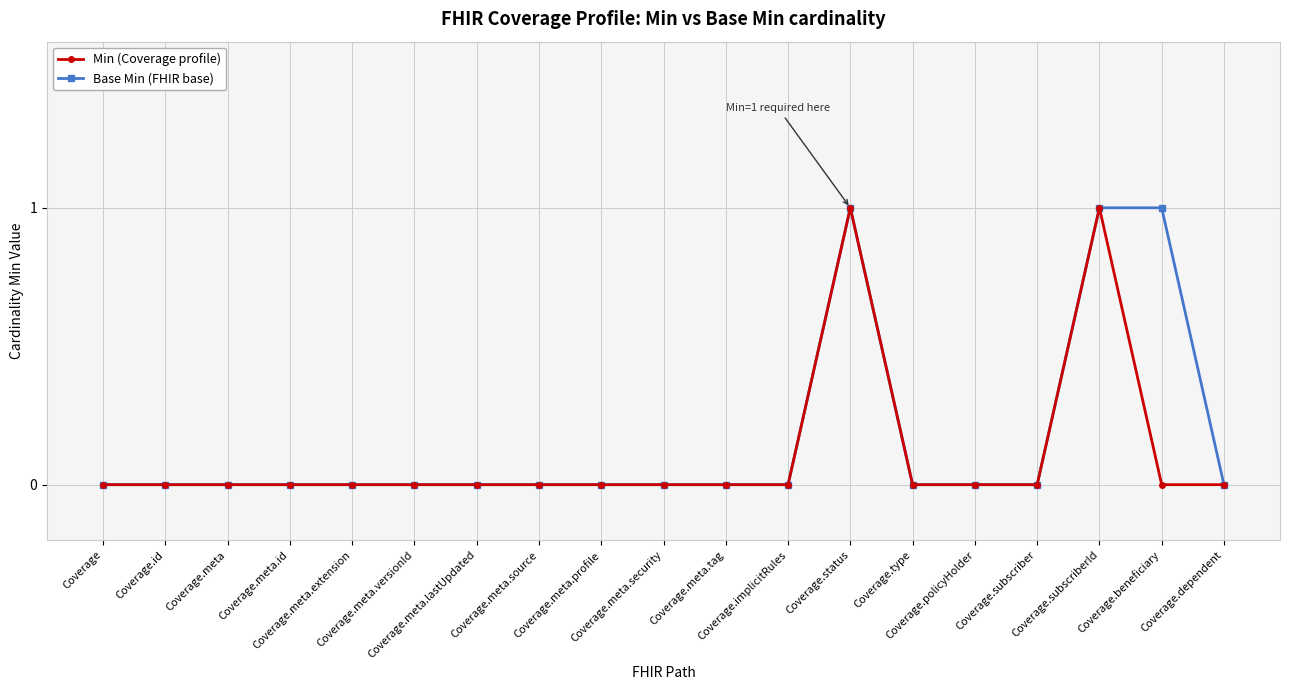

How many lines are shown in the chart?

2